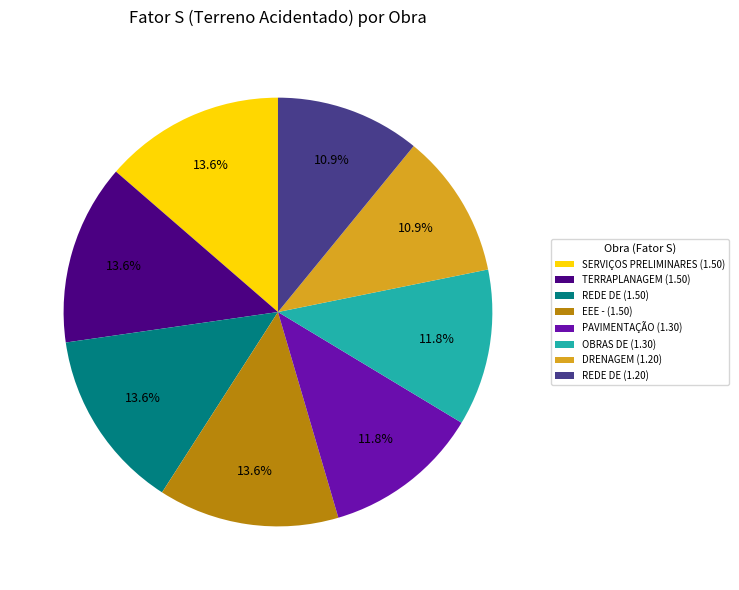

Combined, what portion of the pie is OBRAS DE (1.30) and PAVIMENTAÇÃO (1.30)?

23.6%